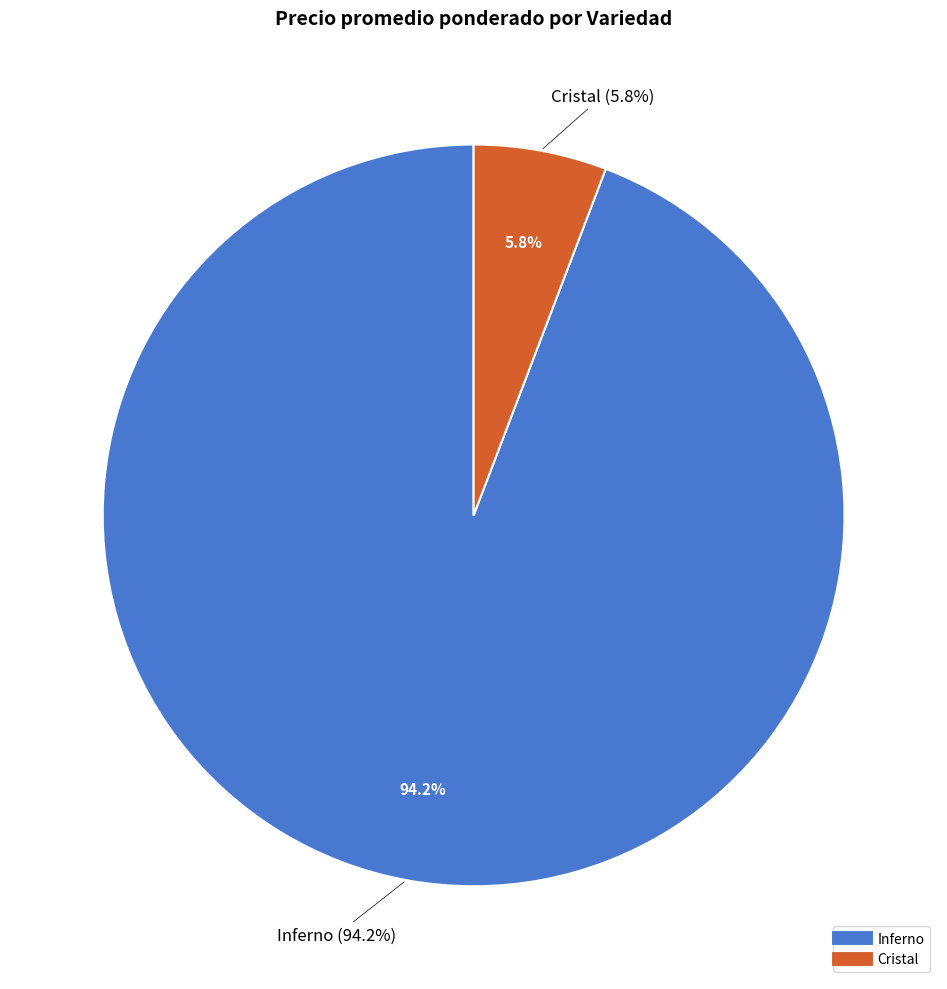

Does Inferno account for over 50% of the chart?

No